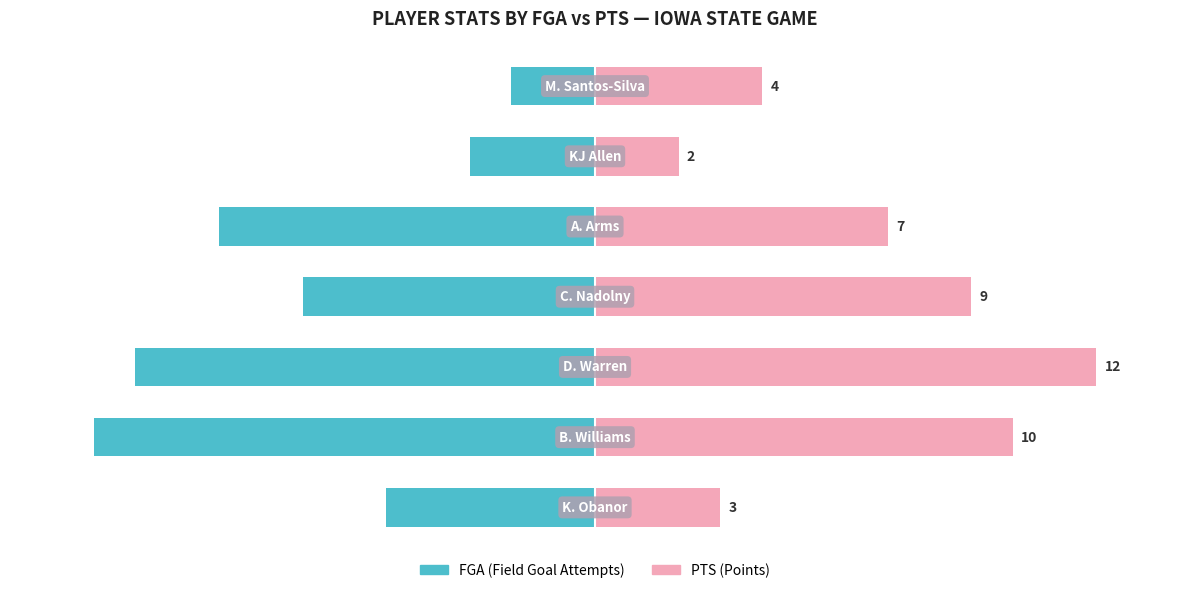

What is the difference between the second highest and minimum values in the FGA series?

9